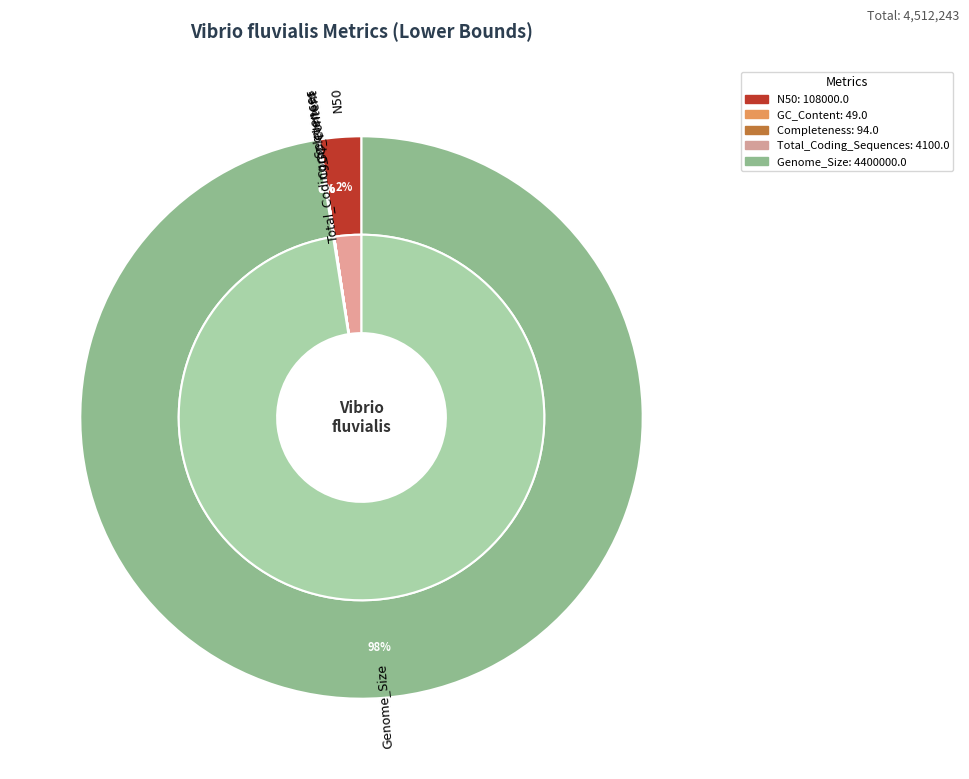

Which has a higher value, GC_Content or Total_Coding_Sequences?

Total_Coding_Sequences